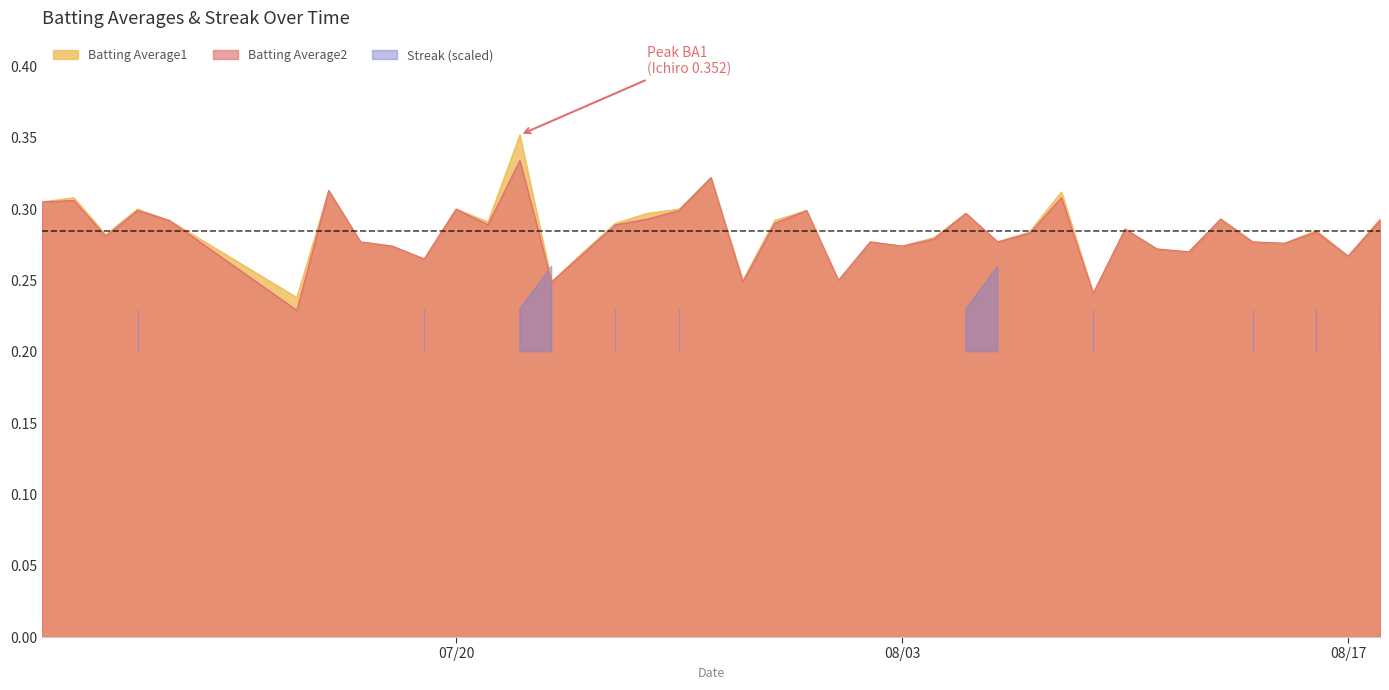

Is it true that Batting Average2 equals 0.3 at 2010-07-23?

False